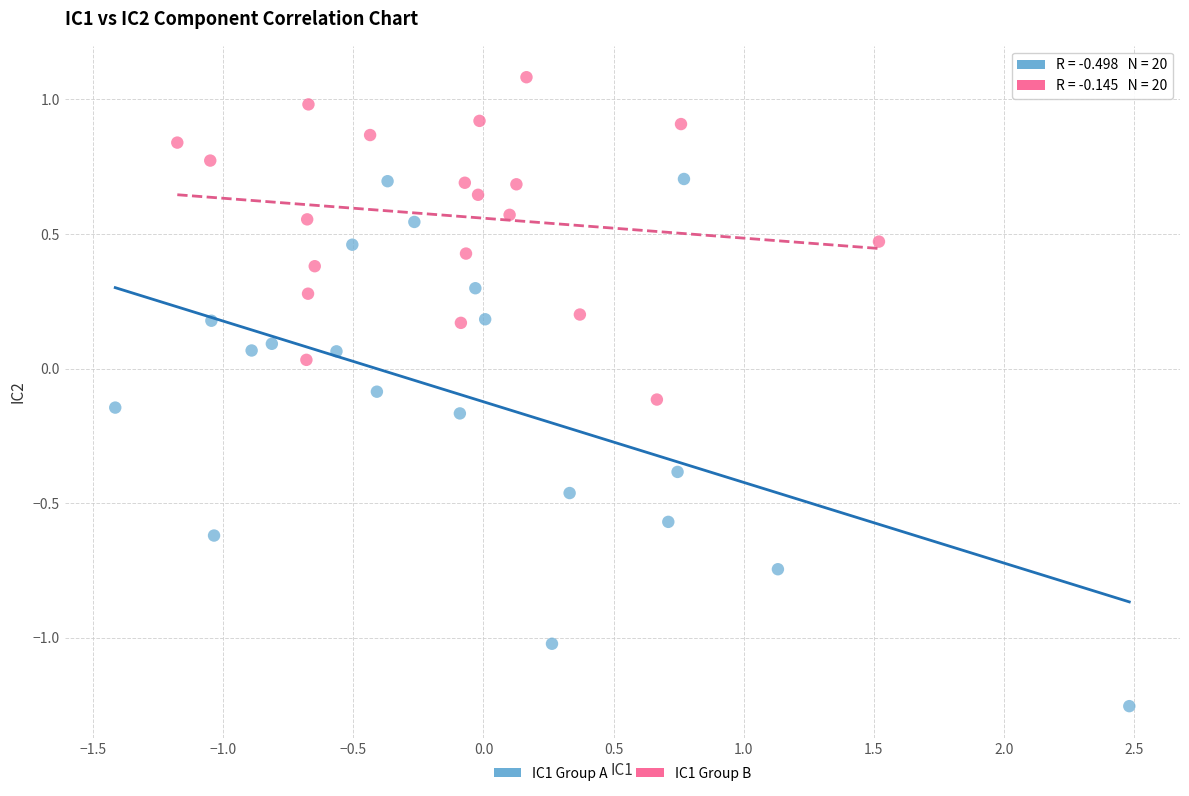

Which series contains the lowest Y value?

IC1 Group A